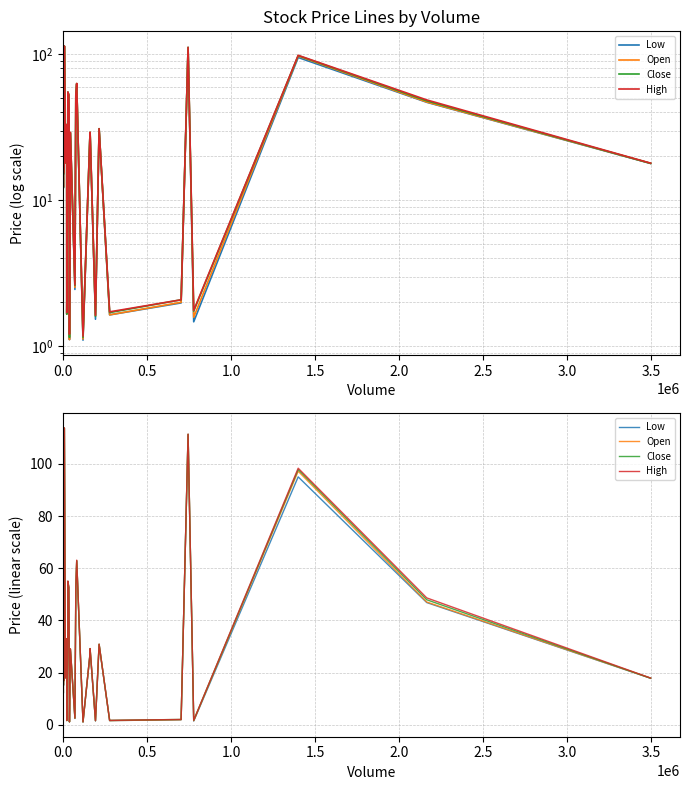

Does the chart display data point markers on the line(s)?

No